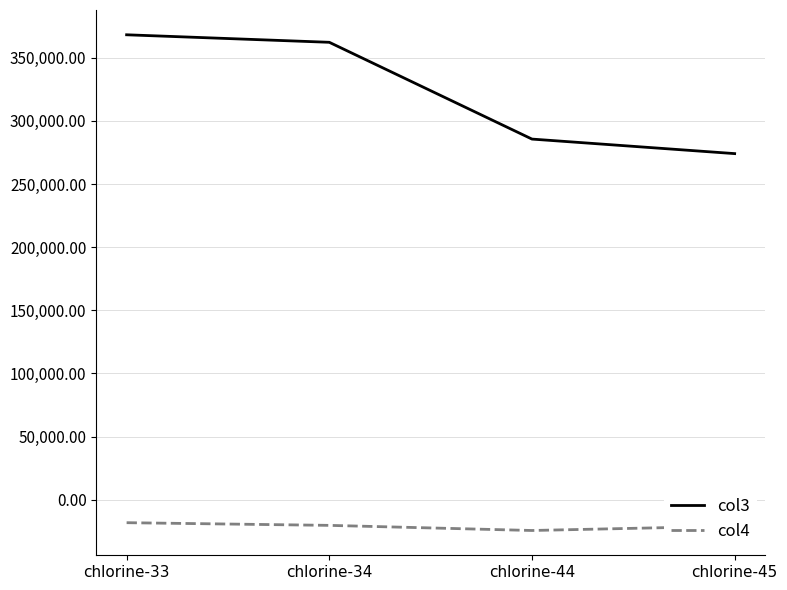

What is the smallest value displayed?

-24440.1